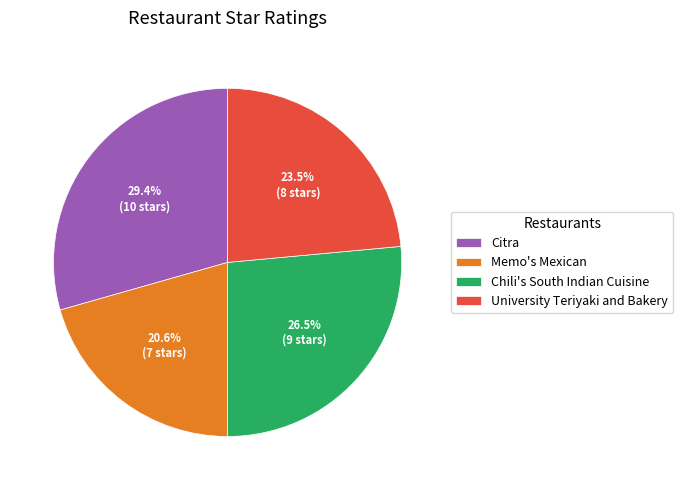

What is the largest slice in the pie chart?

Citra